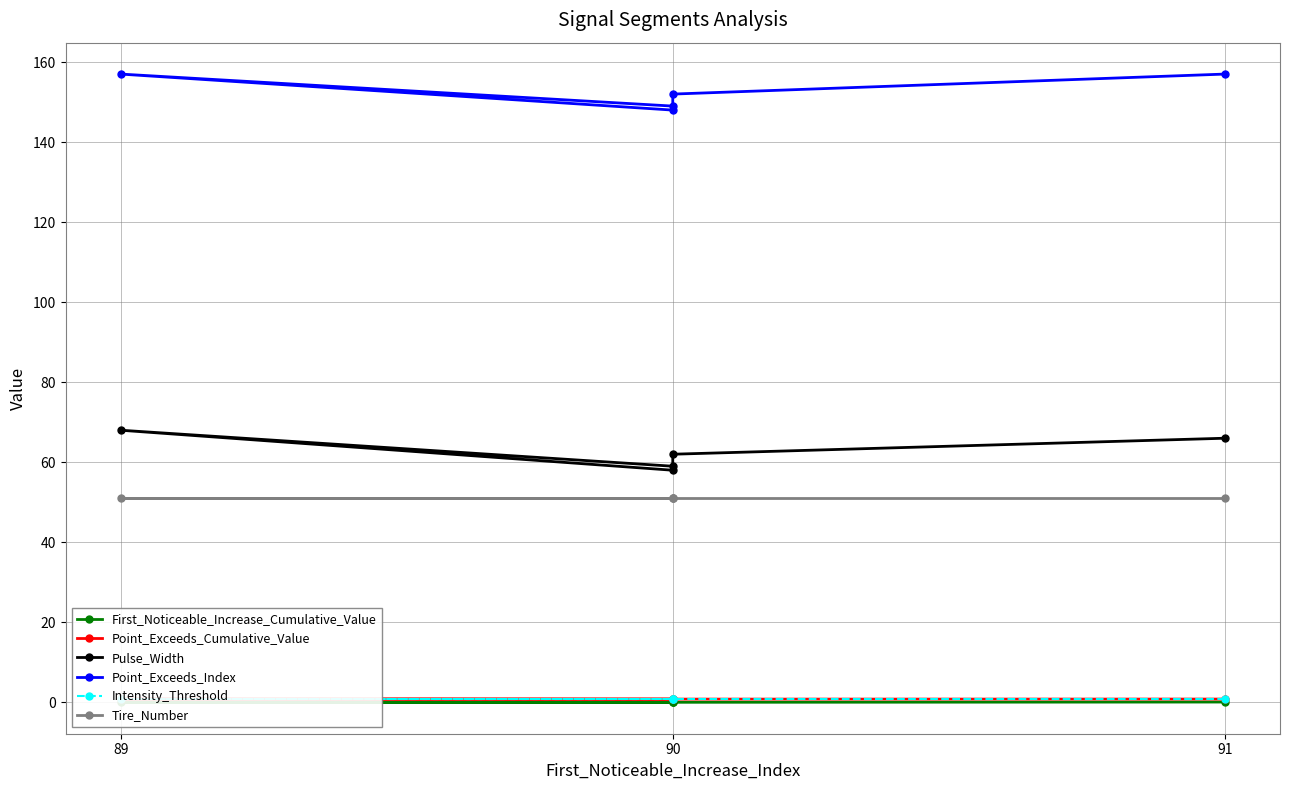

True or false: Tire_Number and Point_Exceeds_Index cross at least once.

False